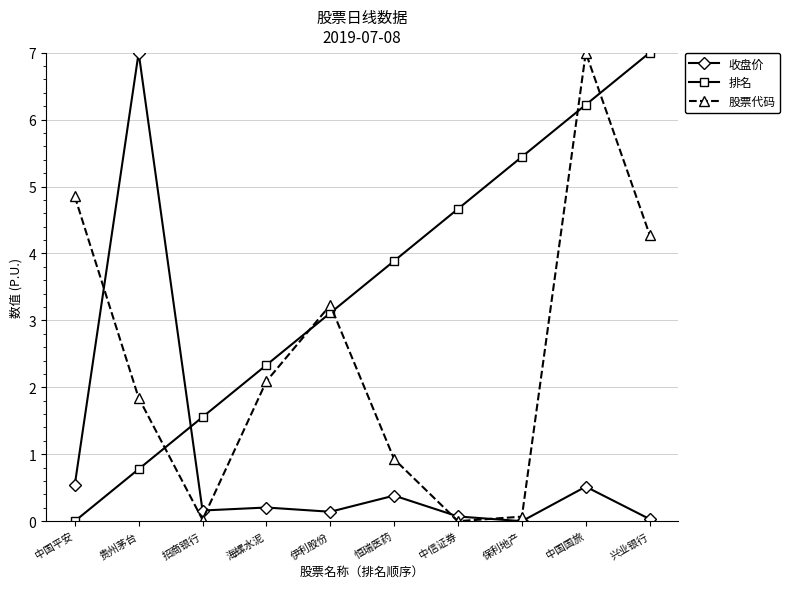

The value of 收盘价 at 中国平安 is 0.5. True or false?

True